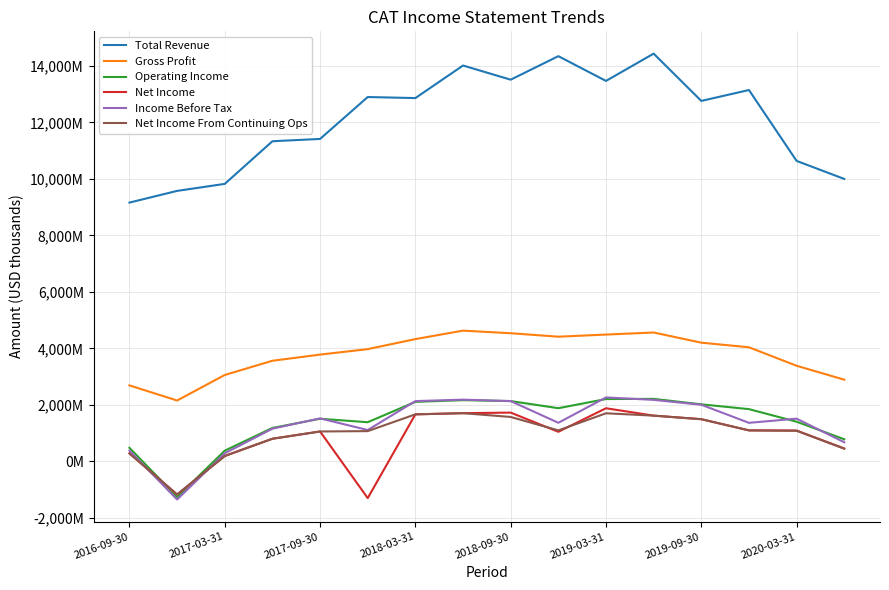

What are all the series names shown in the legend?

Total Revenue, Gross Profit, Operating Income, Net Income, Income Before Tax, Net Income From Continuing Ops